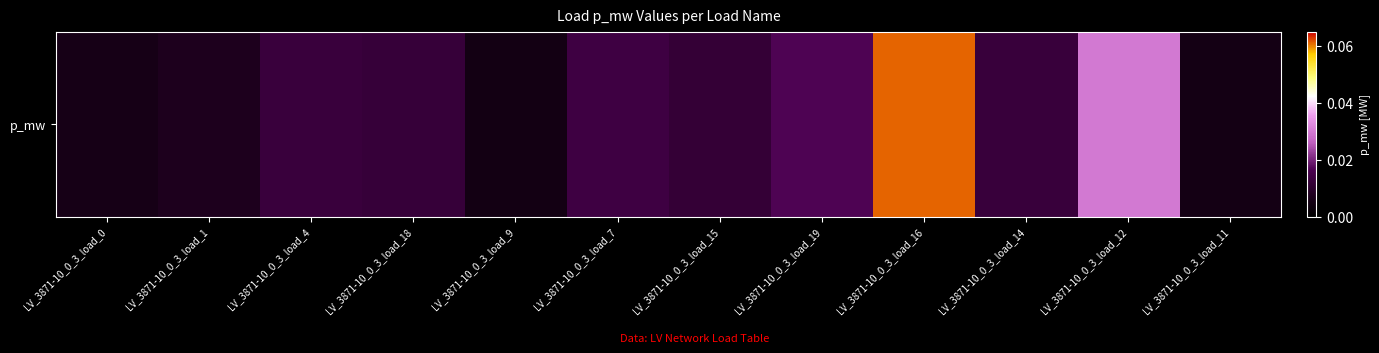

Is it true that the value at LV_3871-10_0_3_load_0 is 0.0?

False